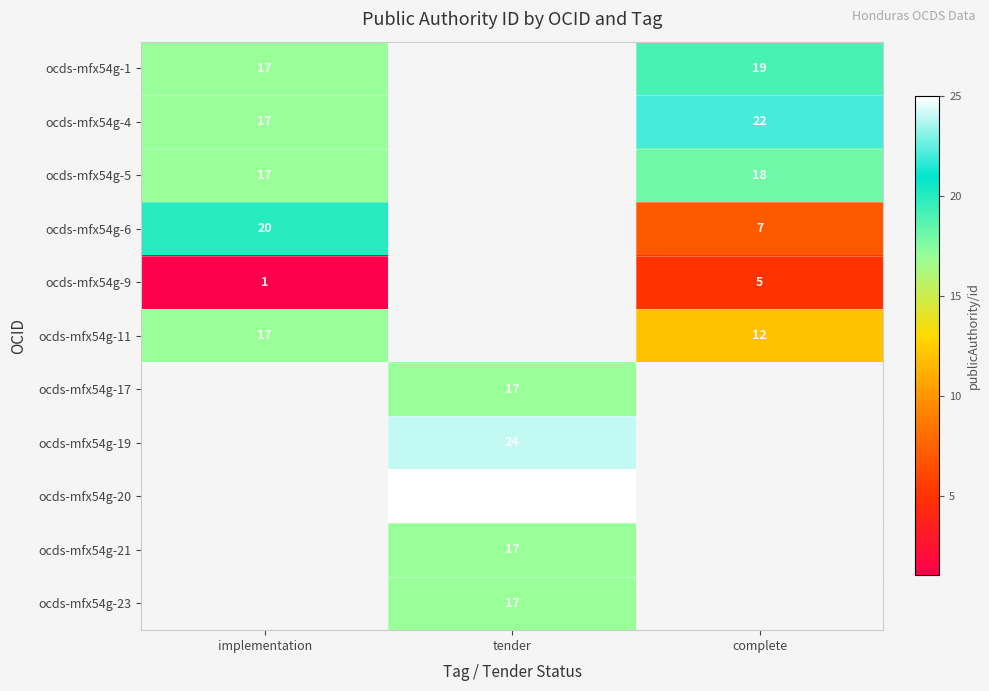

The value of ocds-mfx54g-6 at implementation is 29. True or false?

False